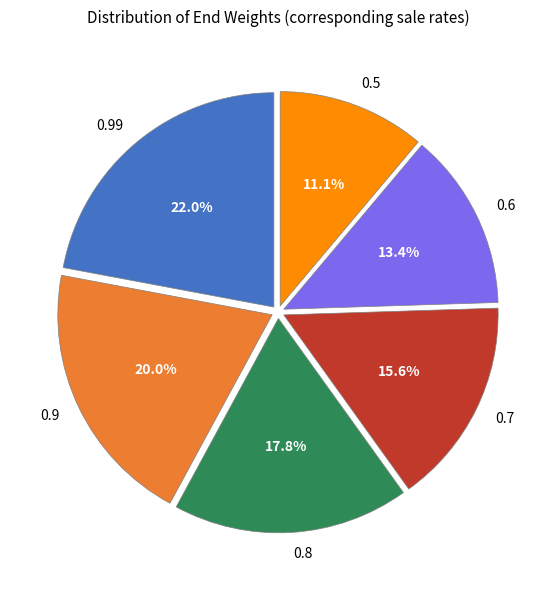

Between 0.99 and 0.5, which is larger?

0.99